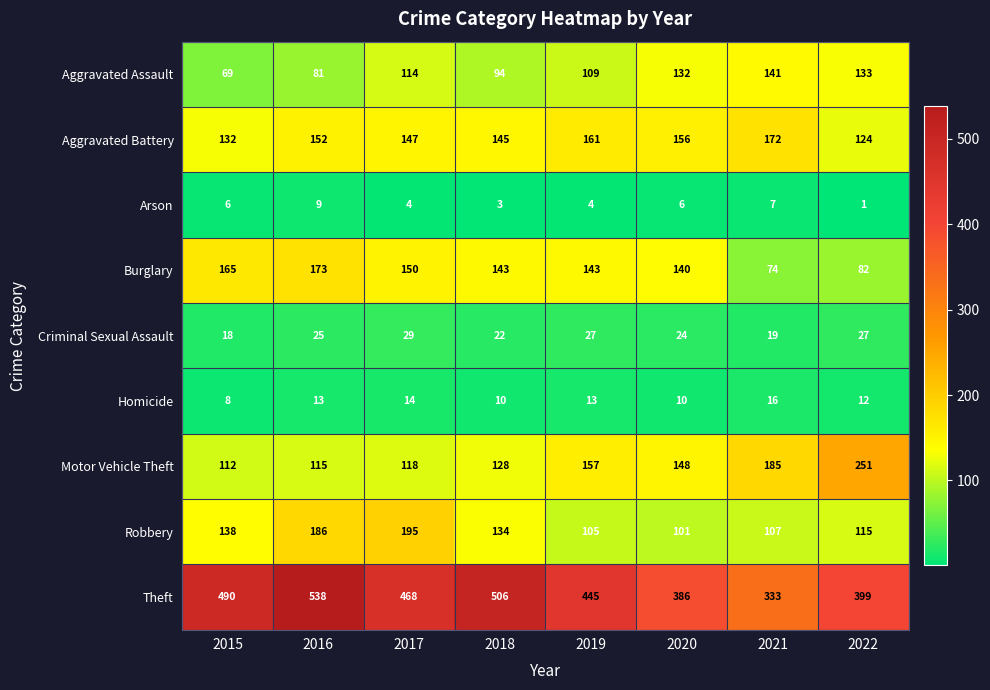

Rank the series by their maximum value, from highest to lowest.

Theft, Motor Vehicle Theft, Robbery, Burglary, Aggravated Battery, Aggravated Assault, Criminal Sexual Assault, Homicide, Arson